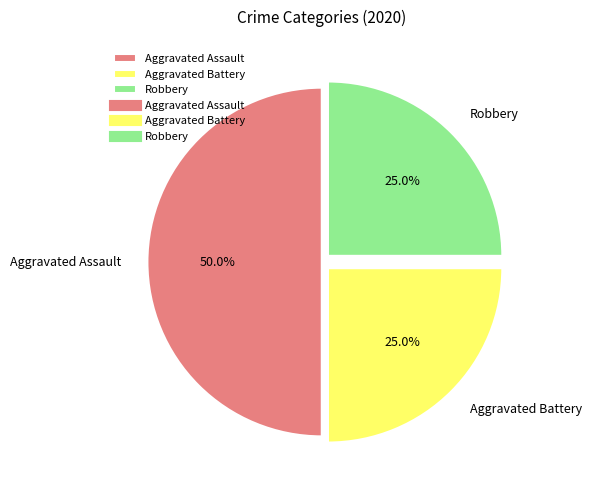

What percentage do Aggravated Battery and Robbery together represent?

50.0%